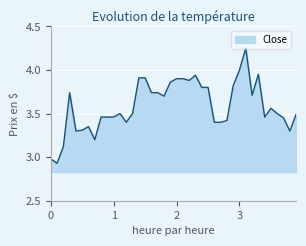

What is the difference between the maximum and minimum values?

1.3